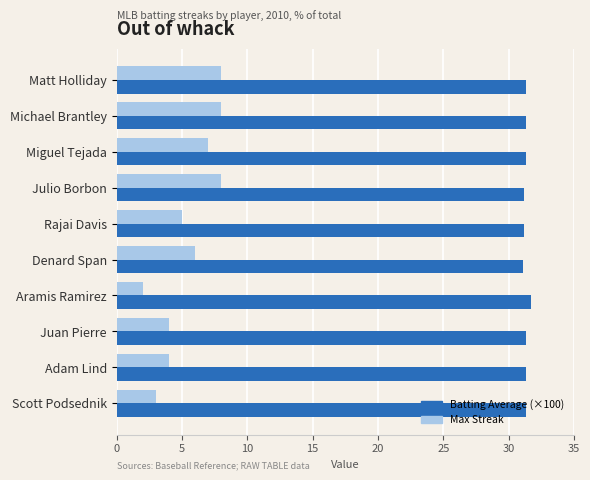

Rank the series at Rajai Davis from lowest to highest value.

Max Streak, Batting Average (×100)